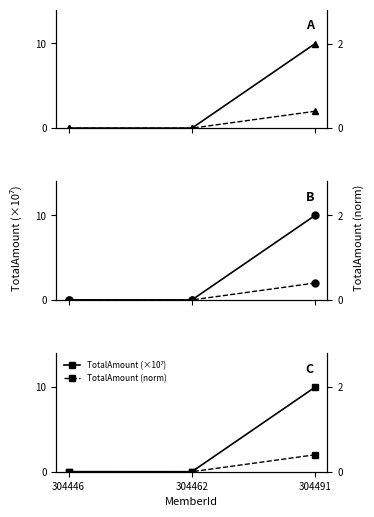

Count the number of categories in the chart.

3